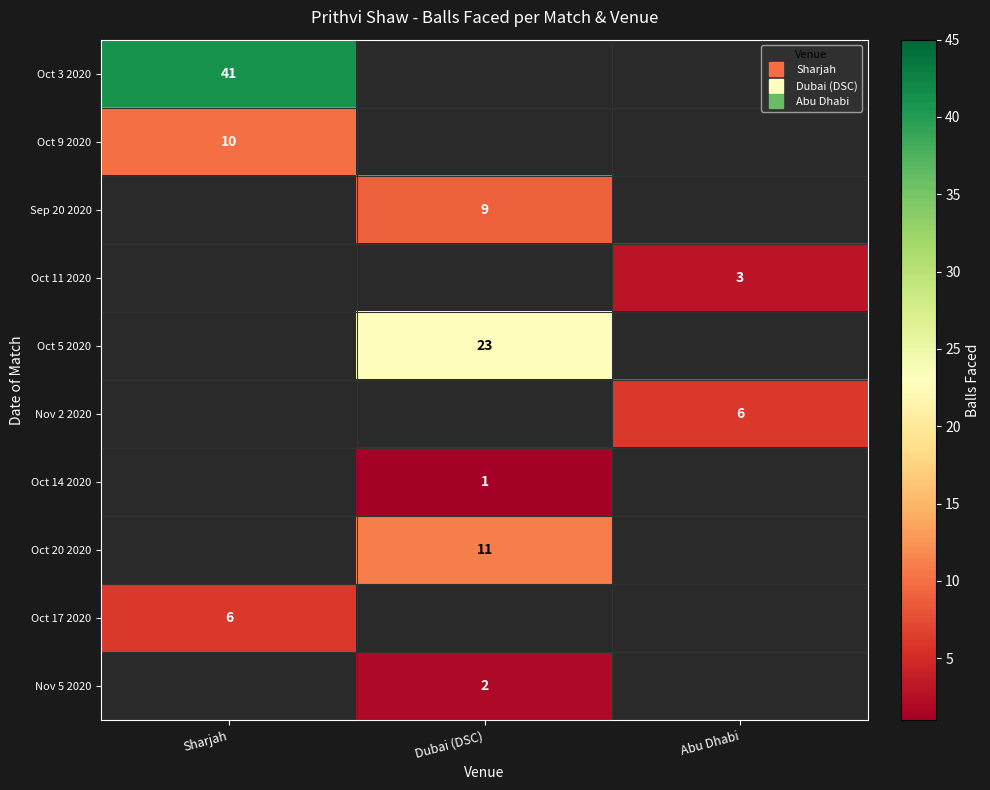

Count the number of data series in this chart.

10